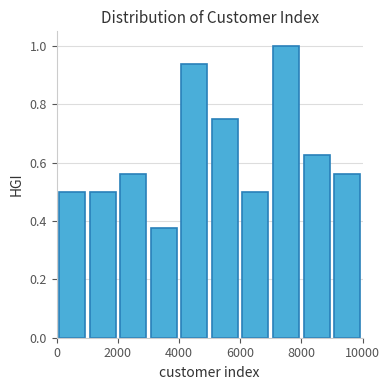

What is the height of the bar covering 1000 to 2000 on the x-axis? The values are not printed on the chart, so give them approximately, as read against the axis.

0.50